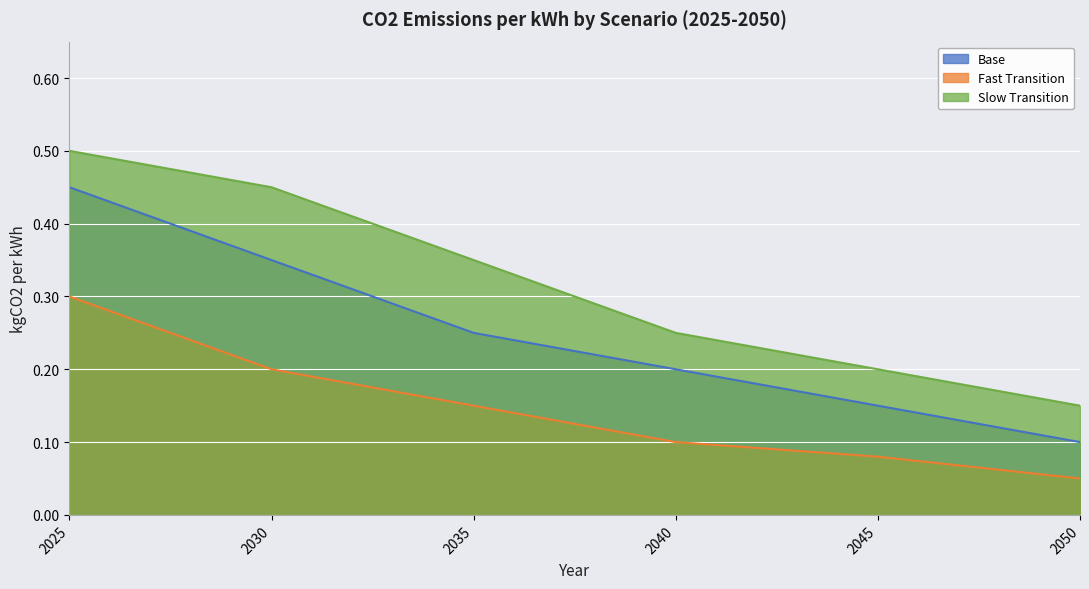

Which series has the largest total across all categories?

Slow Transition